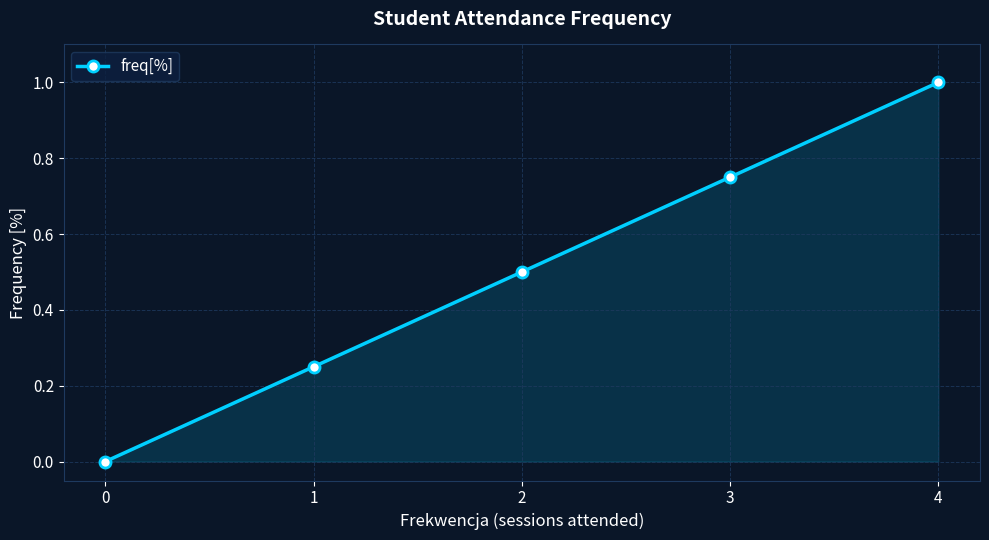

Does the chart have visible grid lines?

Yes